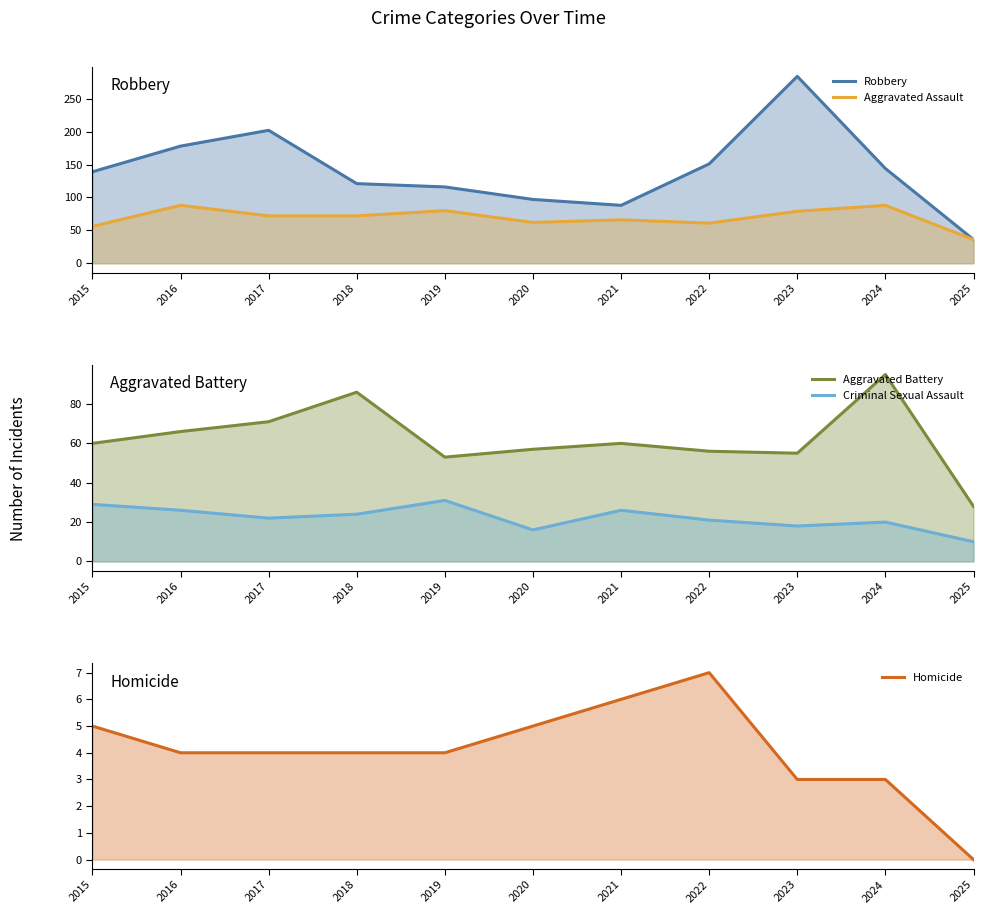

Which series changed the most between 2024 and 2025?

Robbery